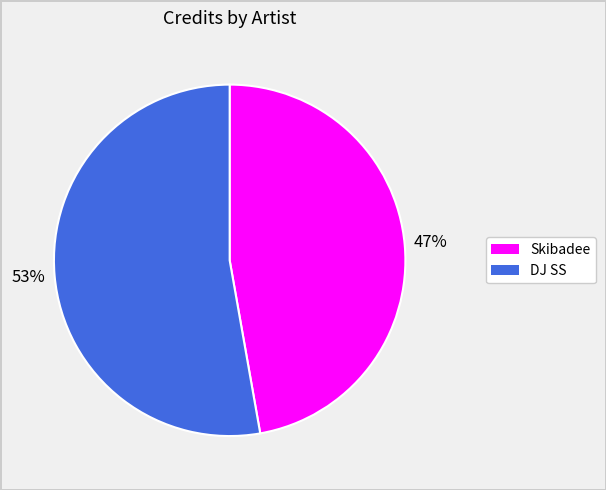

Which slice is the smallest?

Skibadee